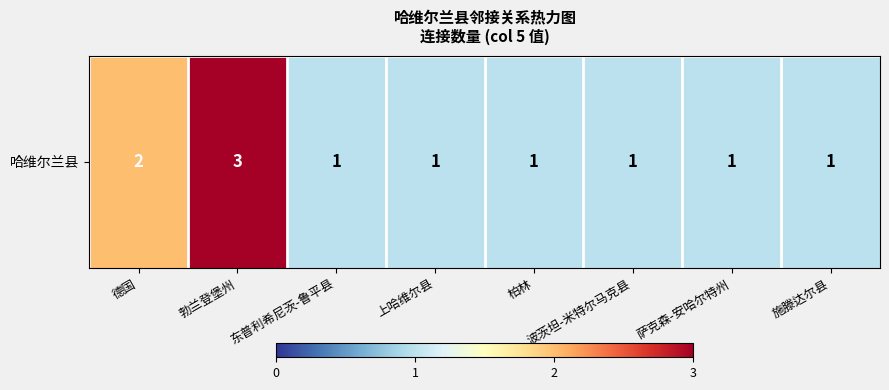

What is the difference between the second highest and second lowest values?

1